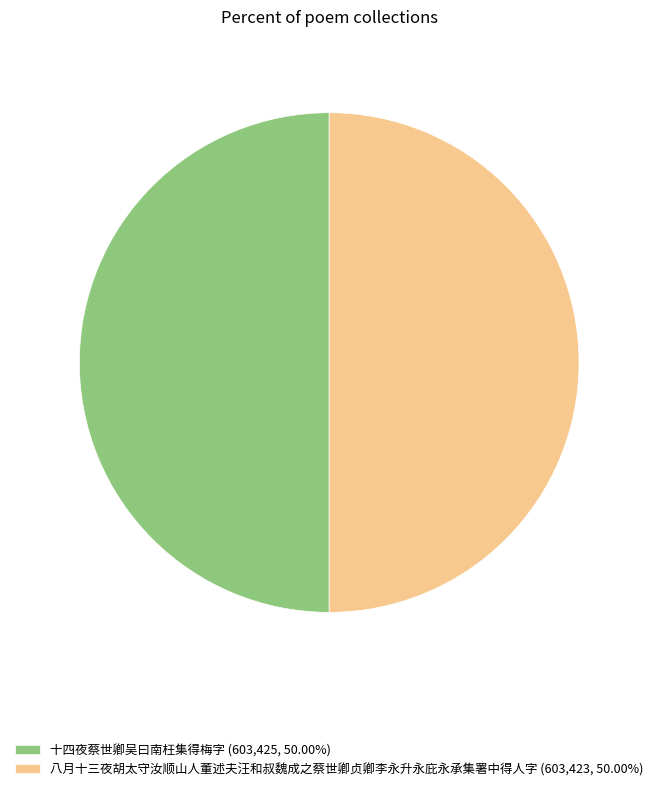

Do 八月十三夜胡太守汝顺山人董述夫汪和叔魏成之蔡世卿贞卿李永升永庇永承集署中得人字 (603,423, 50.00%) and 十四夜蔡世卿吴曰南枉集得梅字 (603,425, 50.00%) together represent more than half of the pie?

Yes